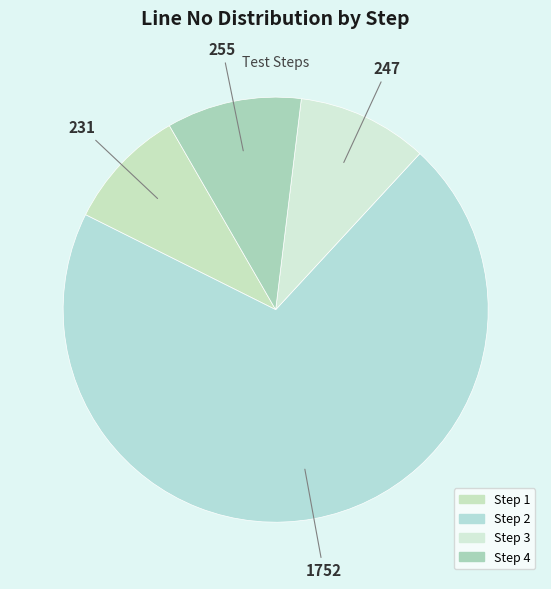

The Step 4 slice represents 22% of the pie. True or false?

False